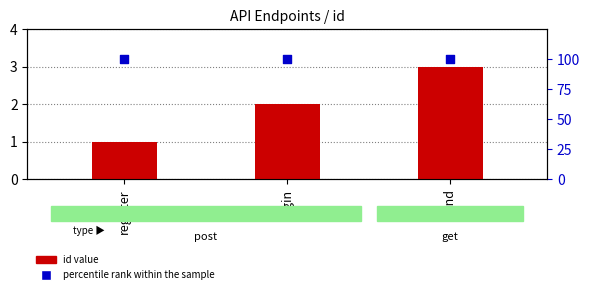

What are all the series names shown in the legend?

id value, percentile rank within the sample